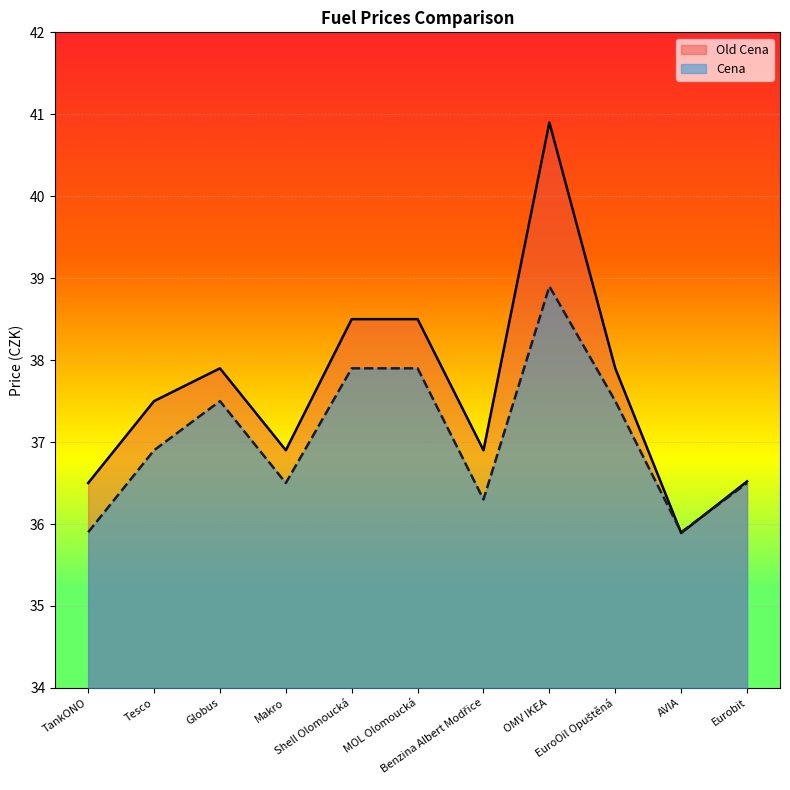

At which category is the sum across all series the highest?

OMV IKEA